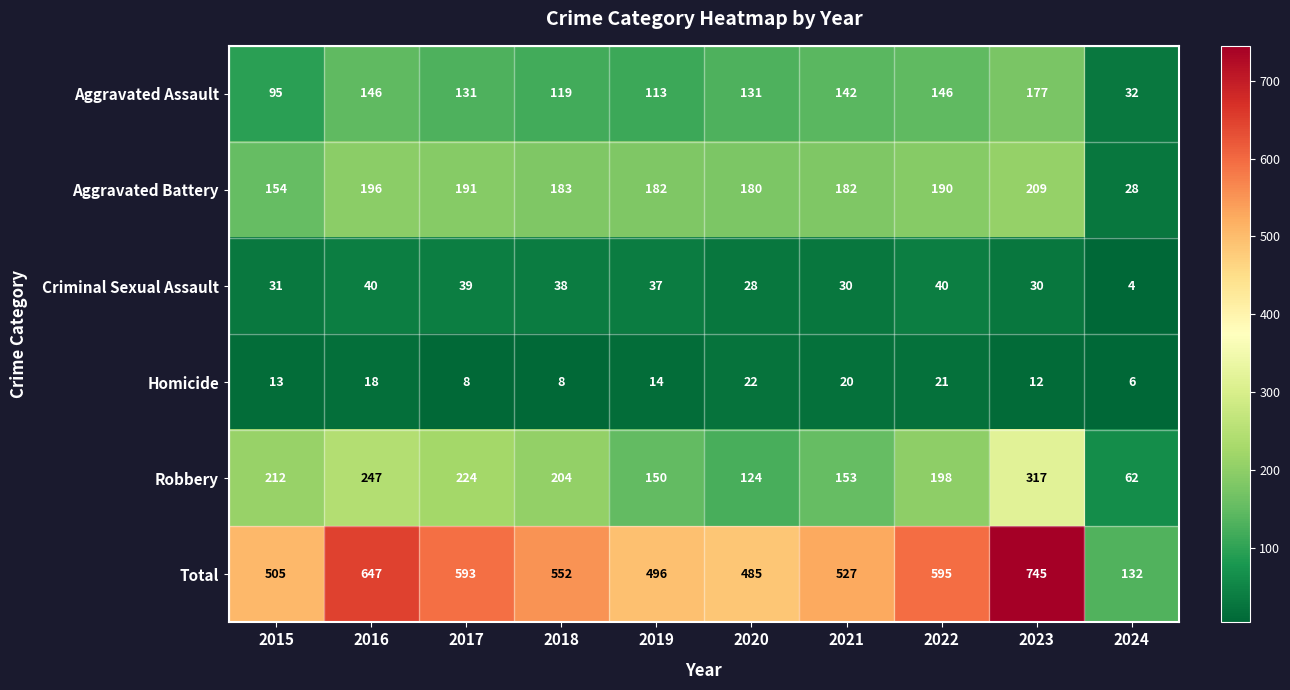

Count the number of categories in the chart.

10